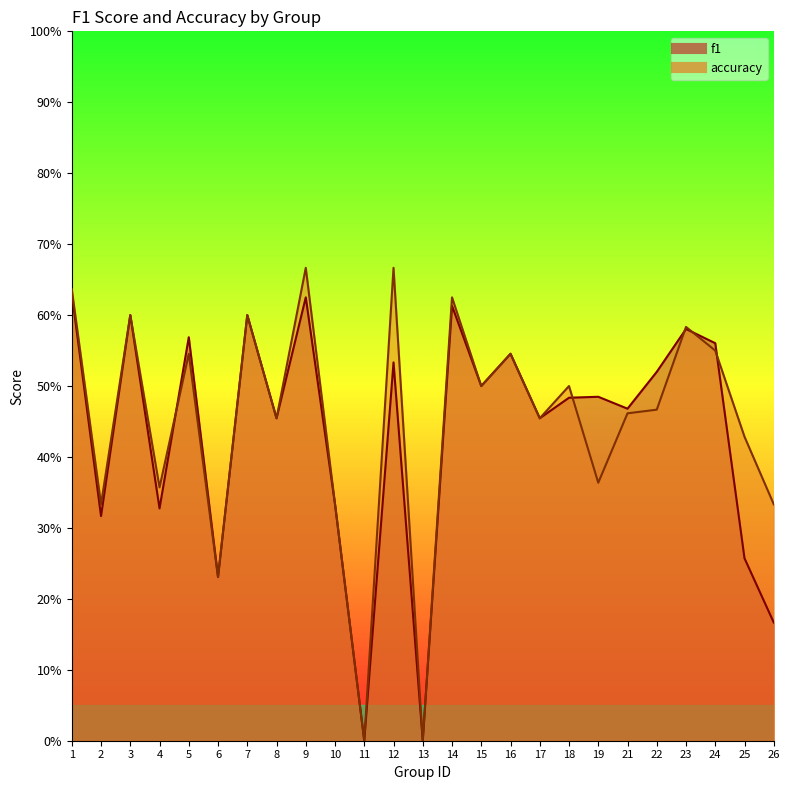

How many interior local valleys does the accuracy series have?

9